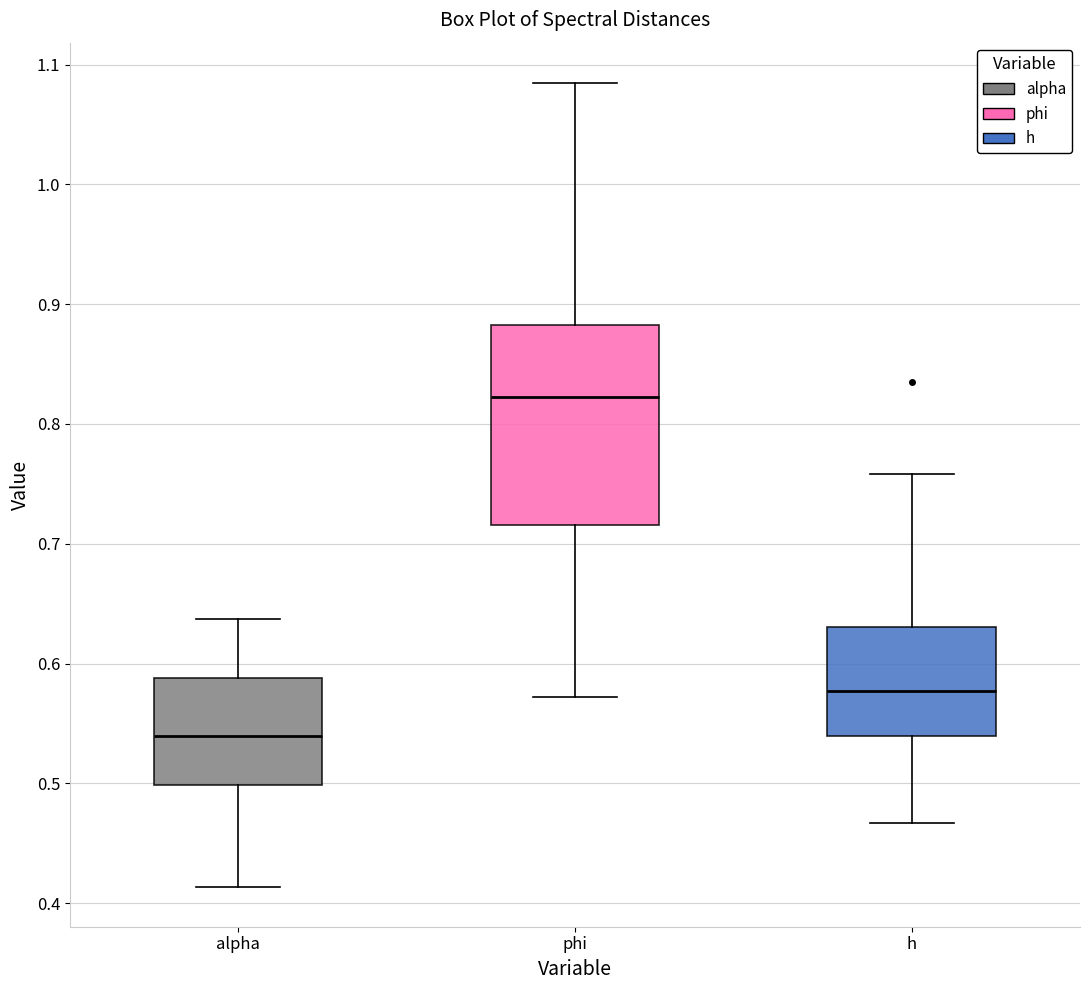

Which box is the tallest, from its lower edge to its upper edge?

phi